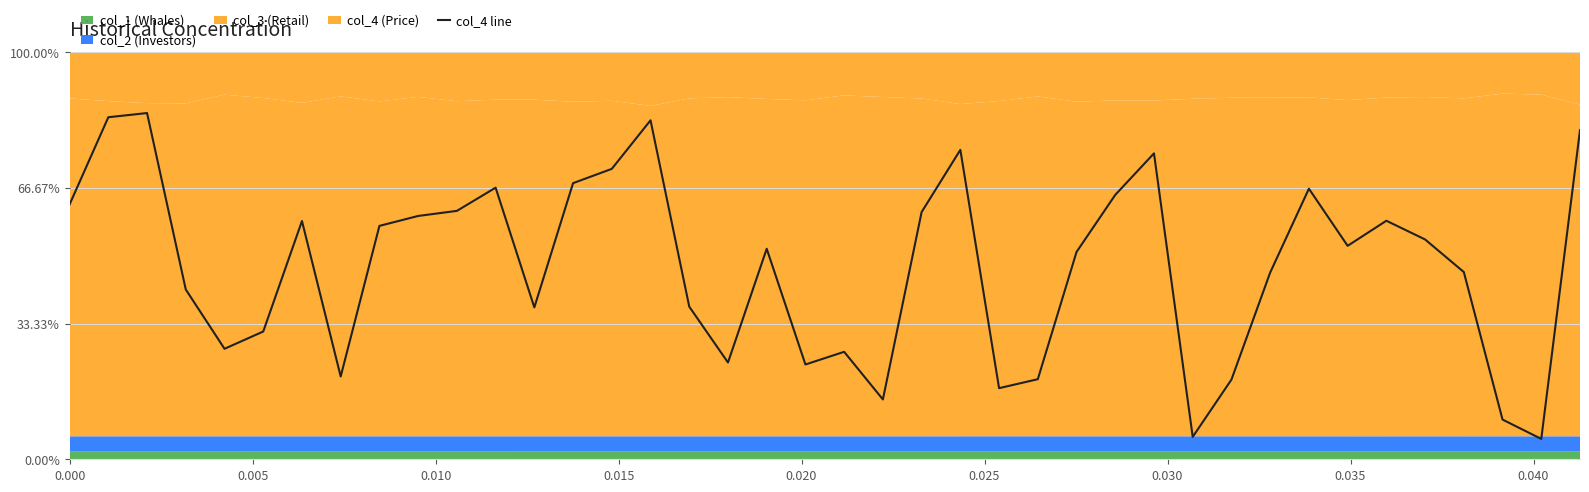

What is the difference between the maximum and minimum values?

80.0